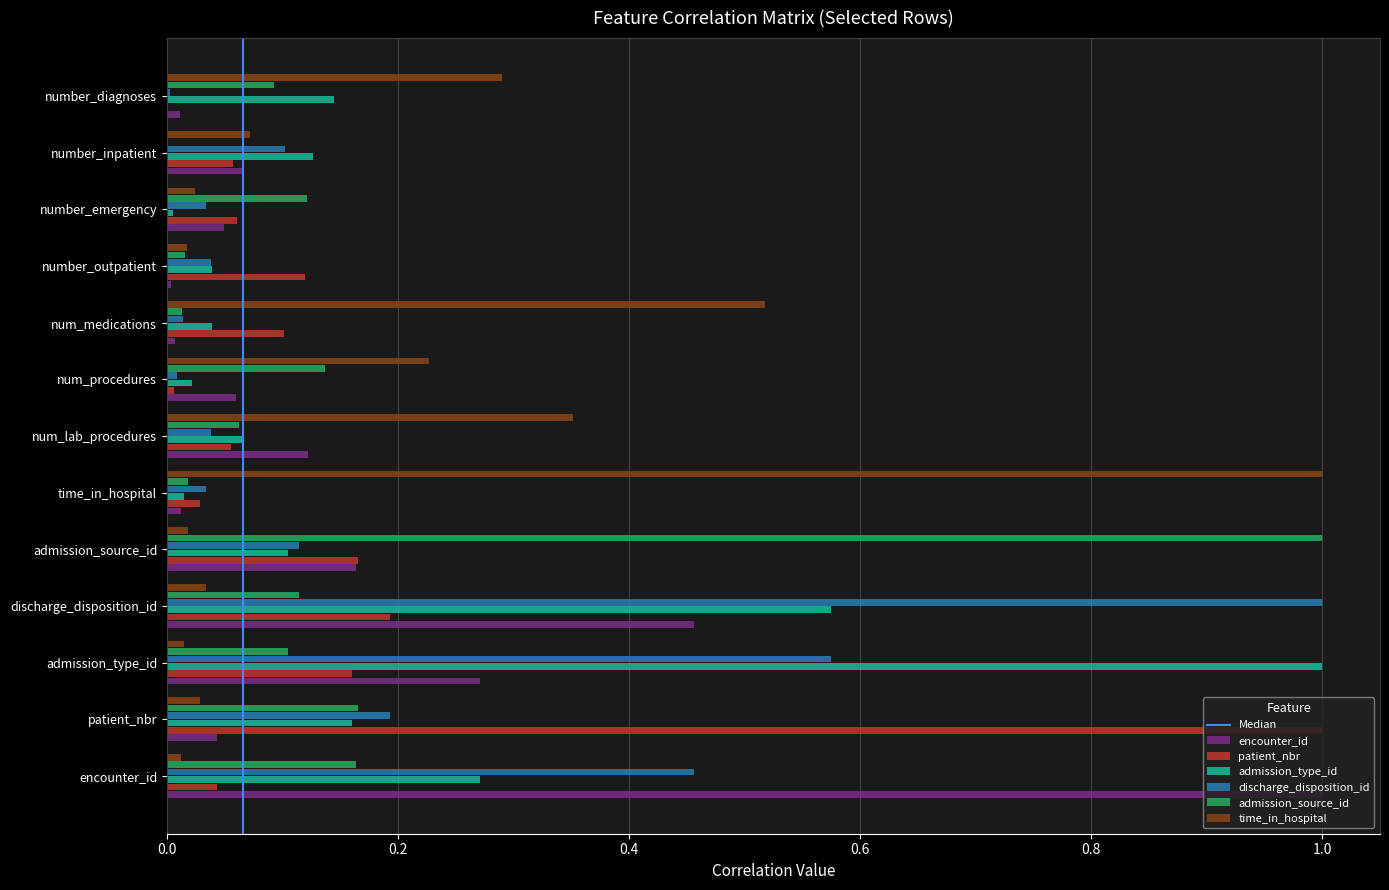

What is the sum of all admission_source_id values?

2.0